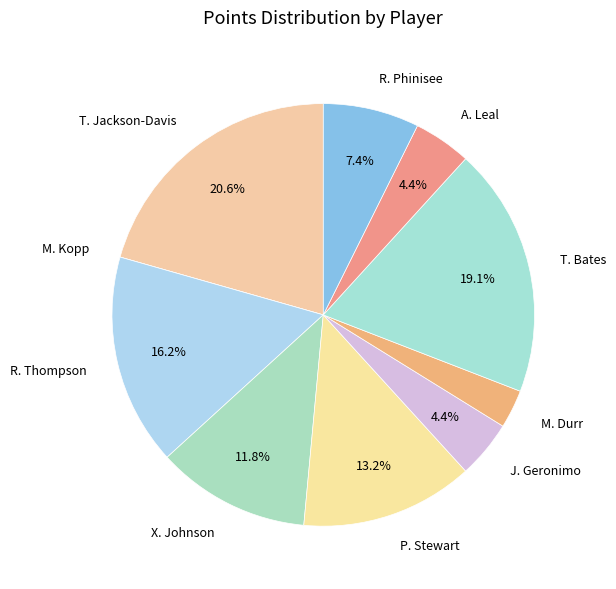

Which has a higher value, J. Geronimo or X. Johnson?

X. Johnson